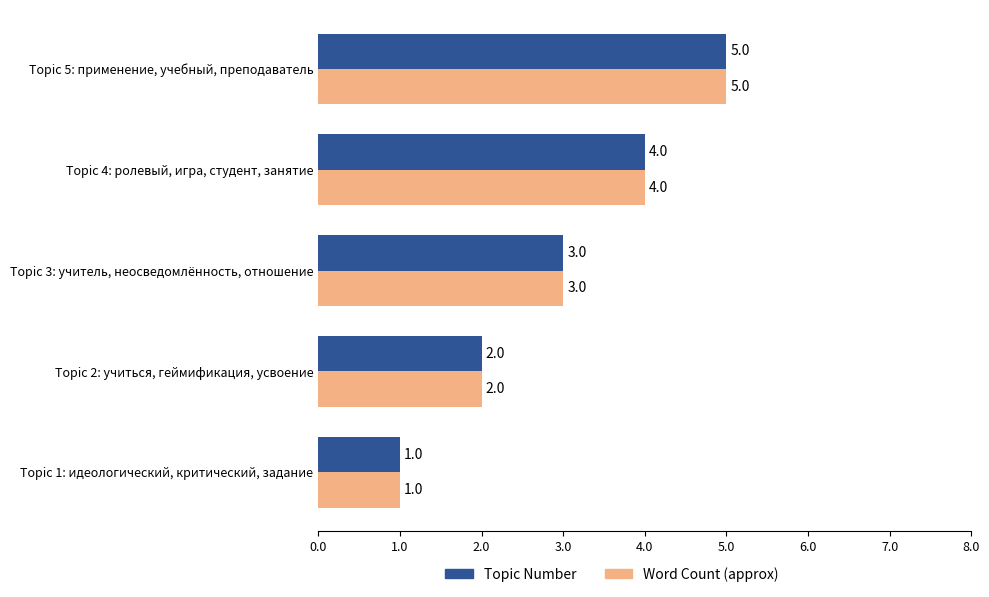

What is the total value across all series at Topic 3: учитель, неосведомлённость, отношение?

6